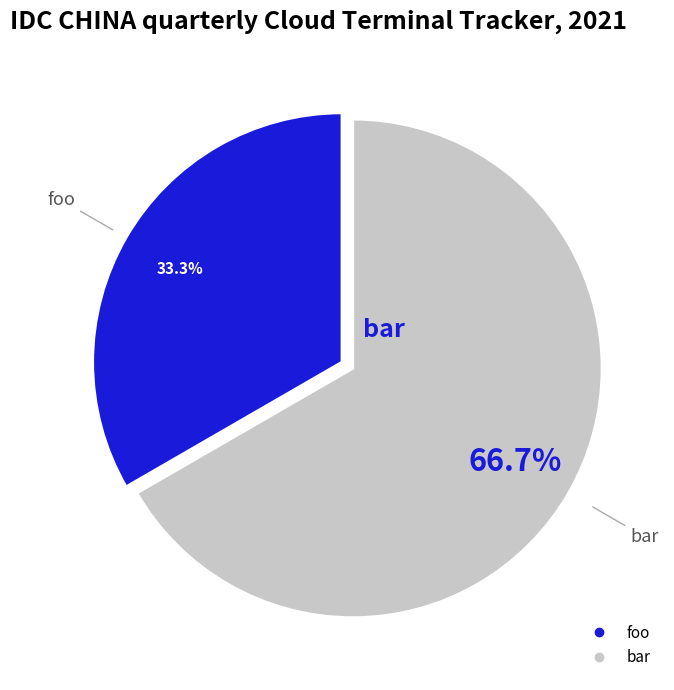

Which slice is the smallest?

foo